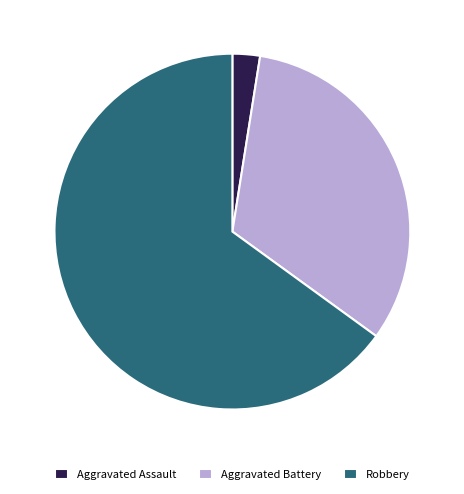

Is Aggravated Battery the majority of the pie?

No